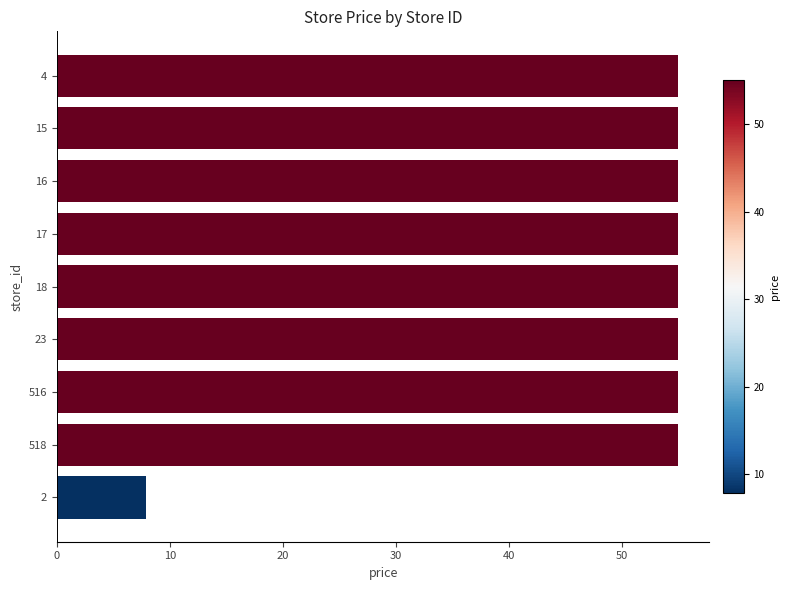

What position from the bottom is 18?

5